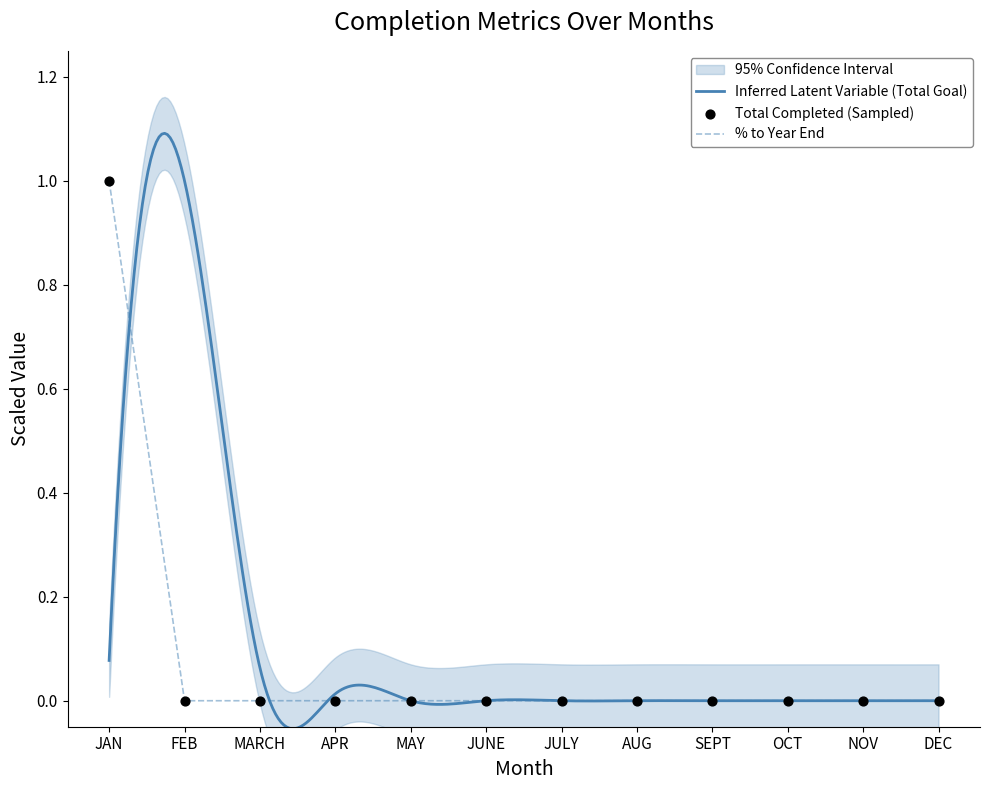

Is the value of DOY at JUNE greater than the value of Total Completed at AUG?

No